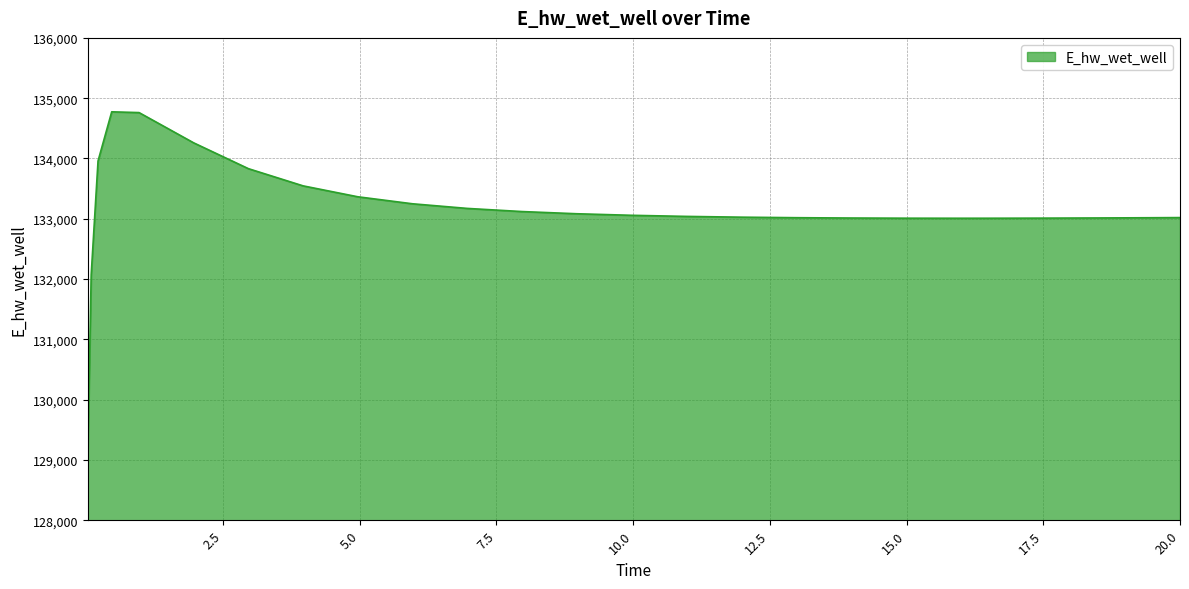

What is the sum of all values?

3328563.2